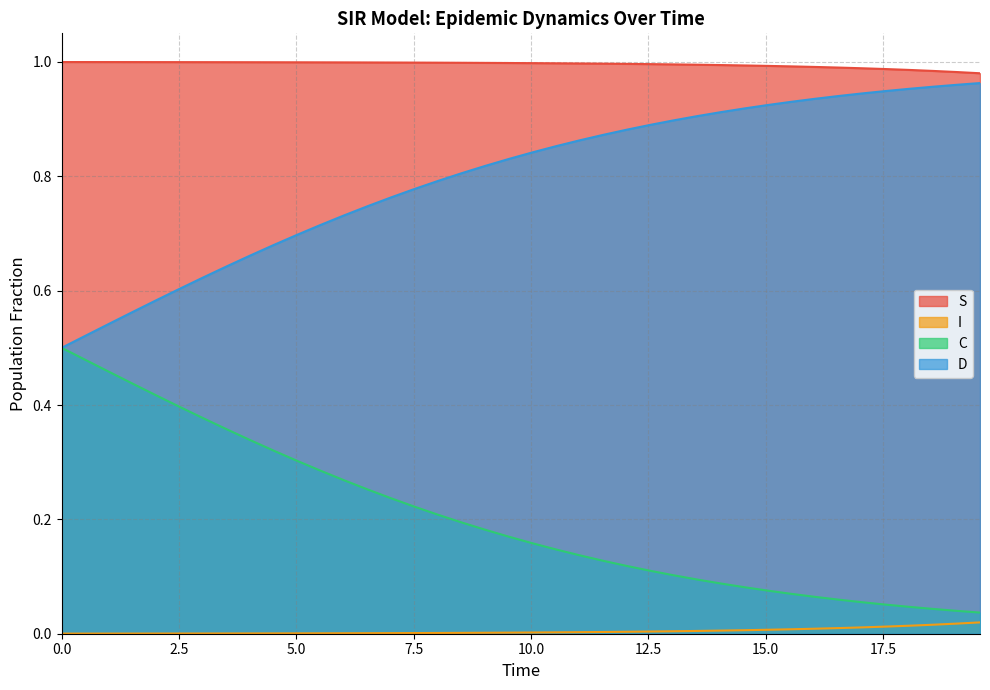

What position from the left is 0.0?

1